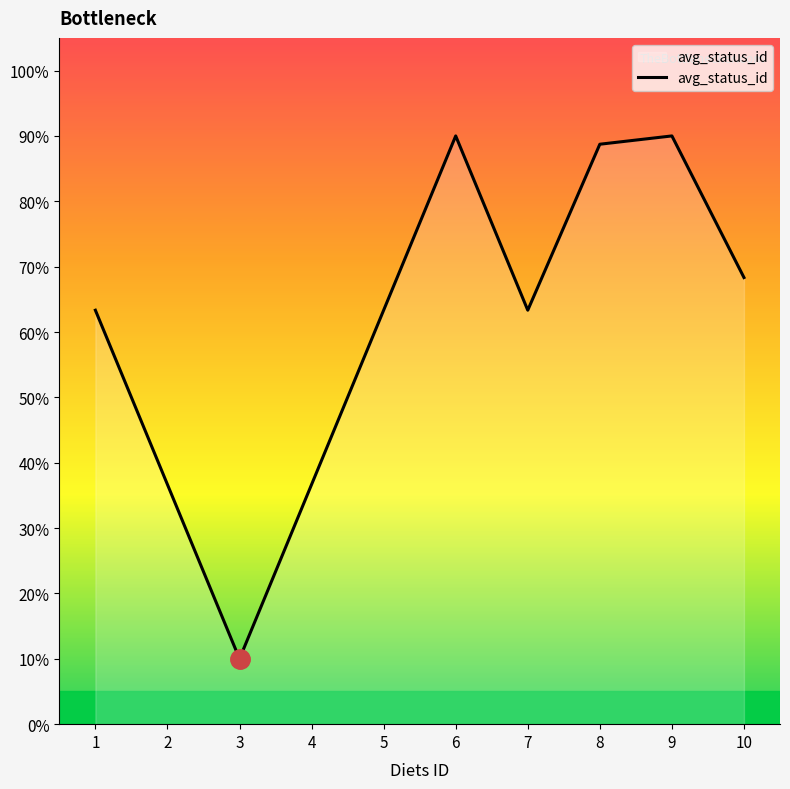

At which category does the chart reach its minimum across all series?

3